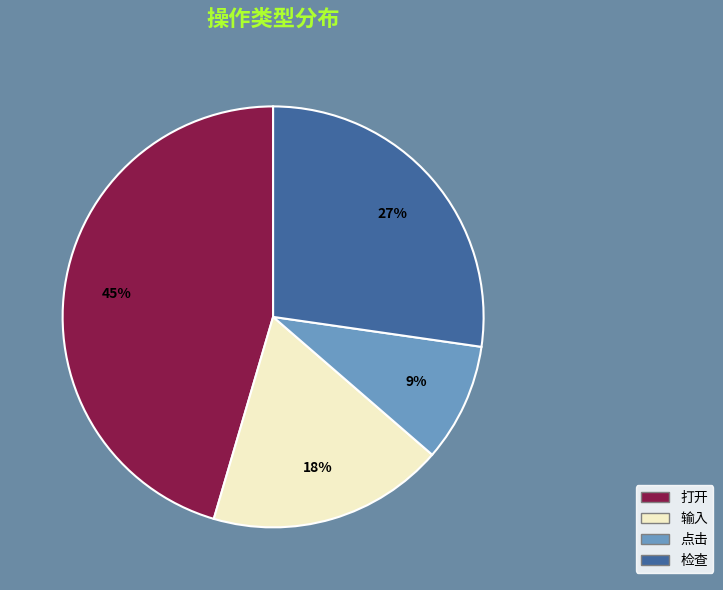

Is there any slice that represents more than half of the pie?

No